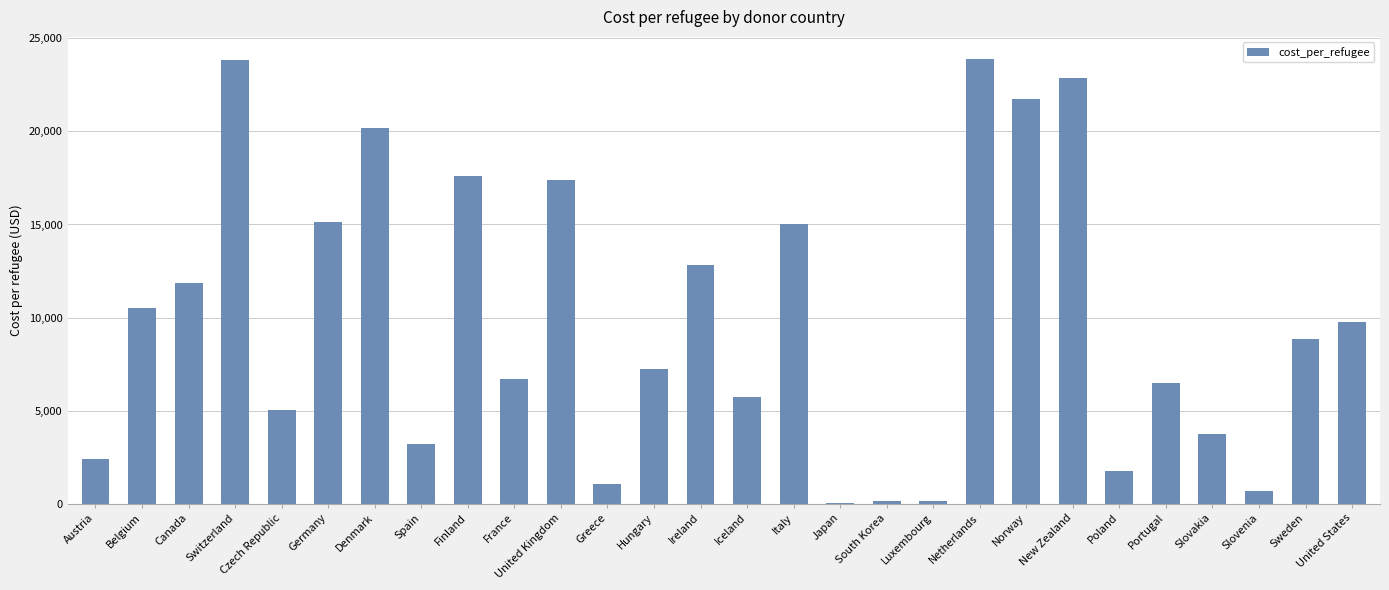

True or false: the data shows 27156.4 at Germany.

False